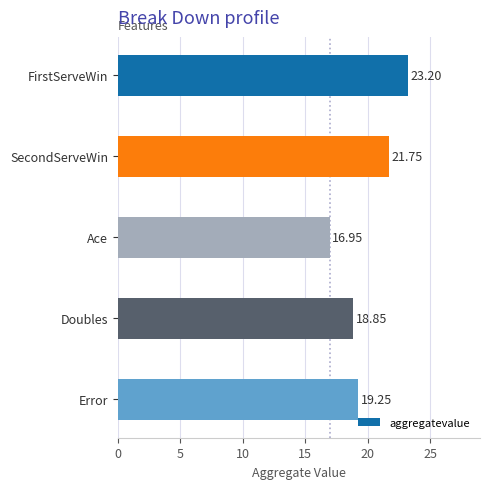

List the labels in order of value, smallest first.

Ace, Doubles, Error, SecondServeWin, FirstServeWin